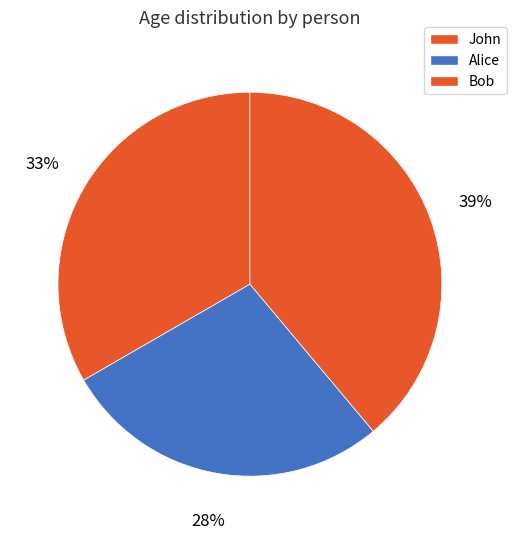

Does Alice account for over 50% of the chart?

No